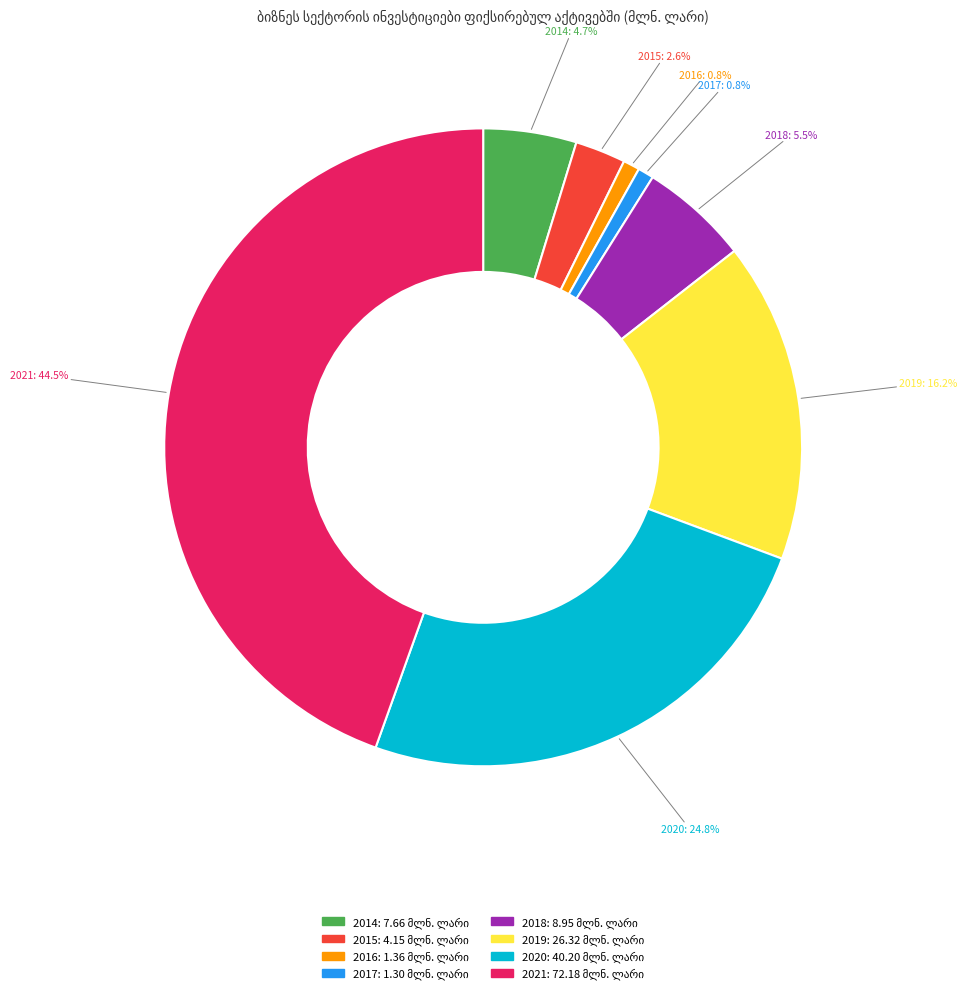

Combined, what portion of the pie is 2015 and 2014?

7.3%